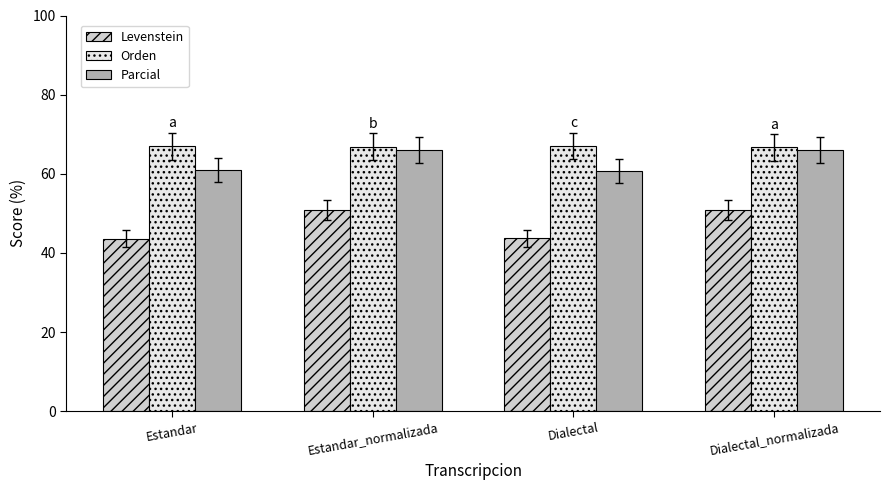

Does the chart contain stacked bars?

No